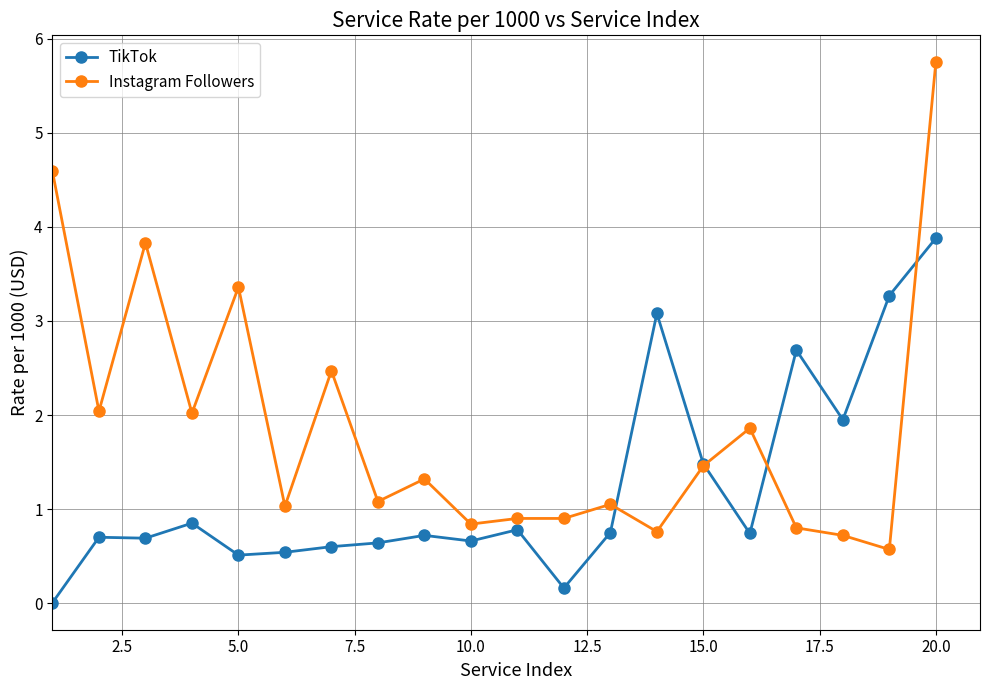

Which series has the largest range (max minus min)?

Instagram Followers